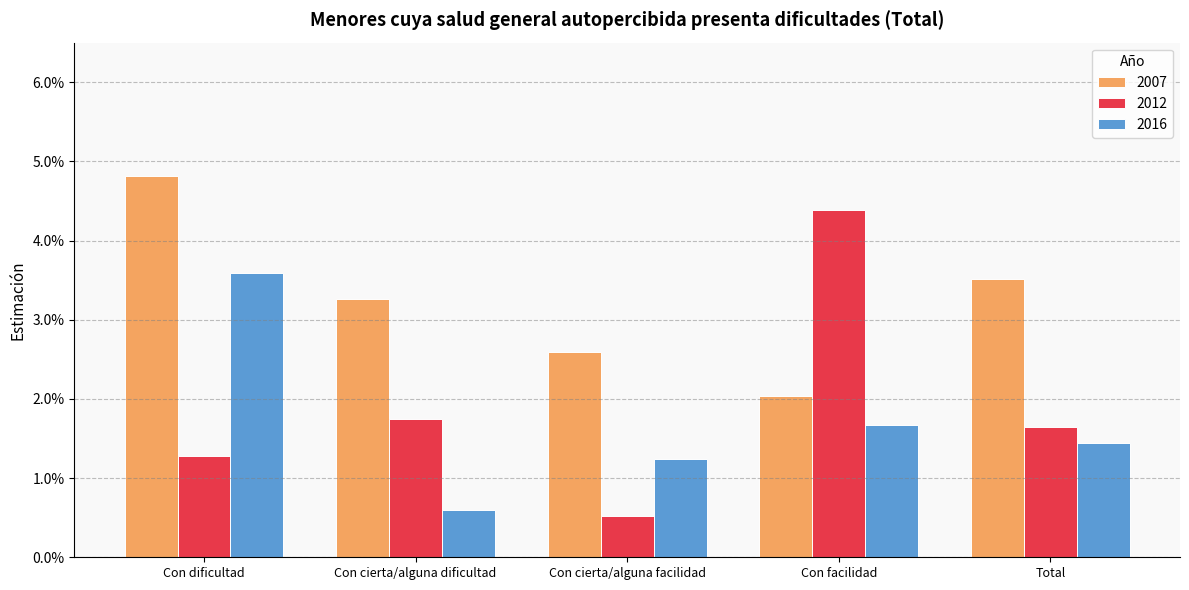

Does the chart contain stacked bars?

No